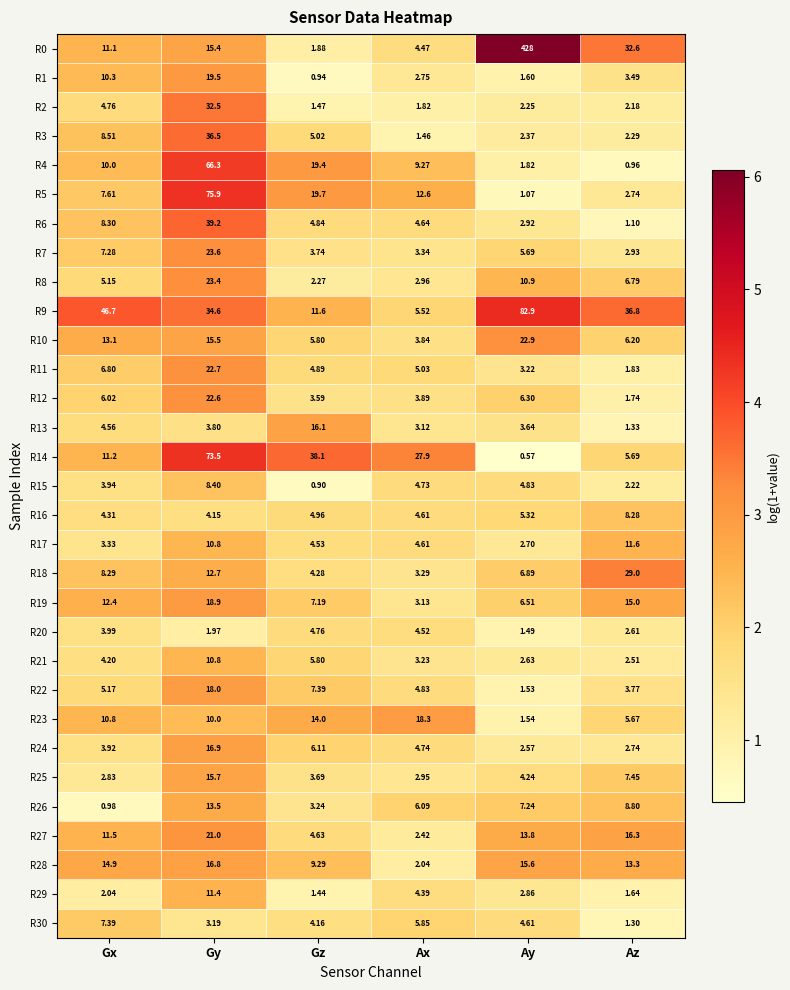

Where is R18 nearest to the value 16?

Gy